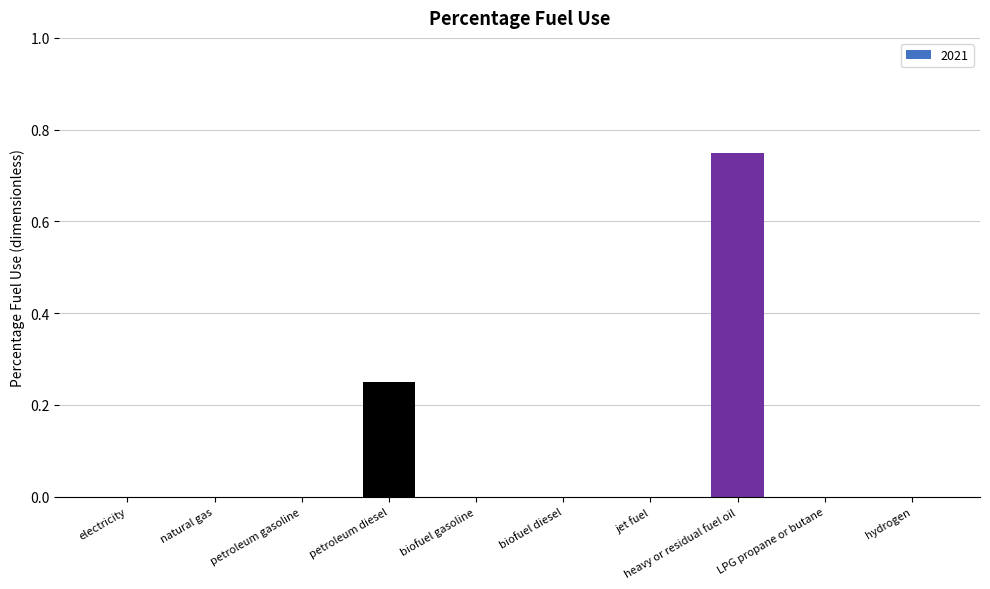

The chart shows a value of 0.5 at biofuel gasoline. True or false?

False